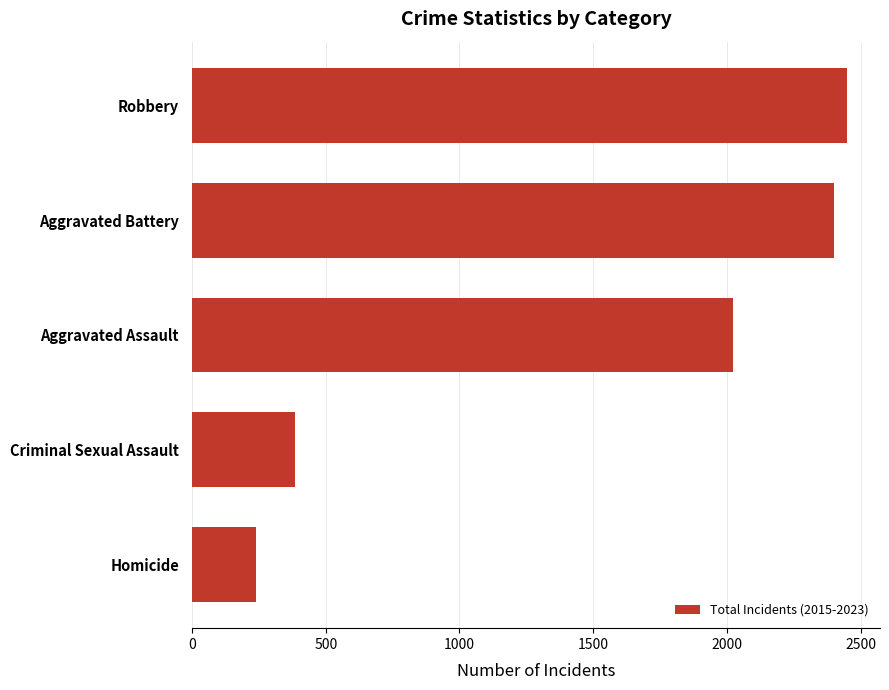

Rank the categories by value from highest to lowest.

Robbery, Aggravated Battery, Aggravated Assault, Criminal Sexual Assault, Homicide